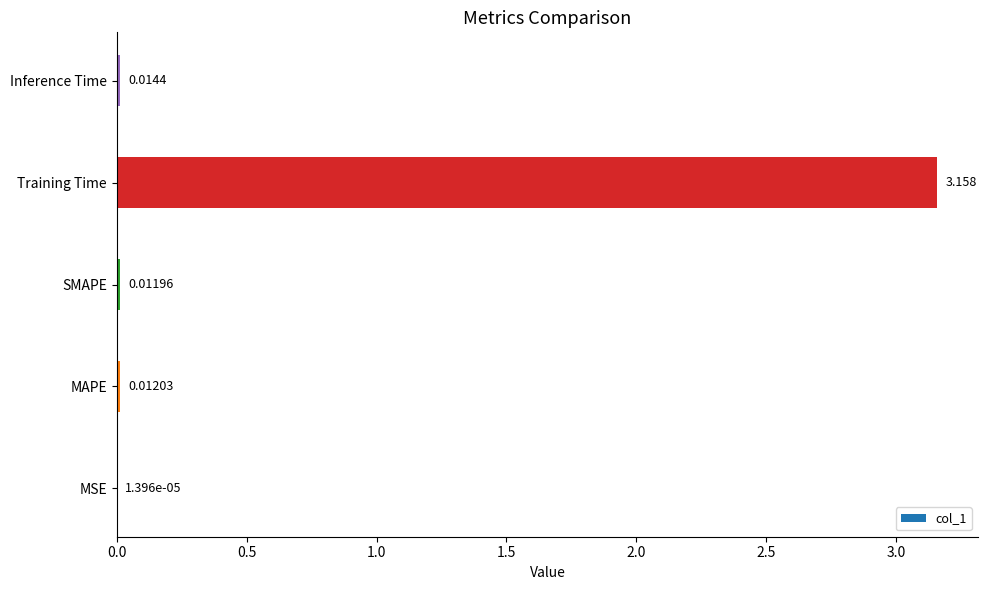

Which has a higher value, Inference Time or Training Time?

Training Time